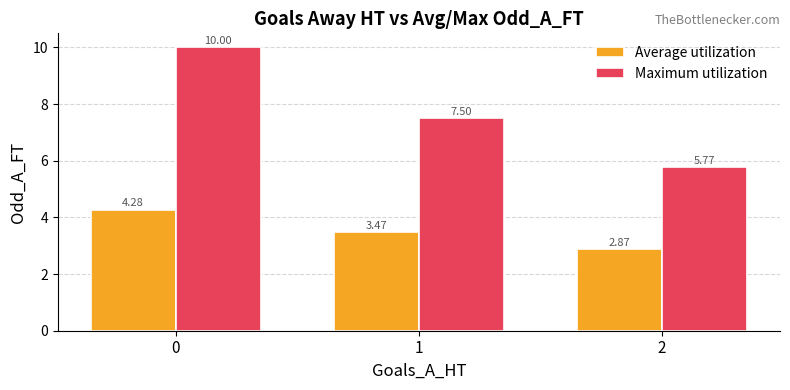

What is the difference between the highest and lowest values at 0?

5.7